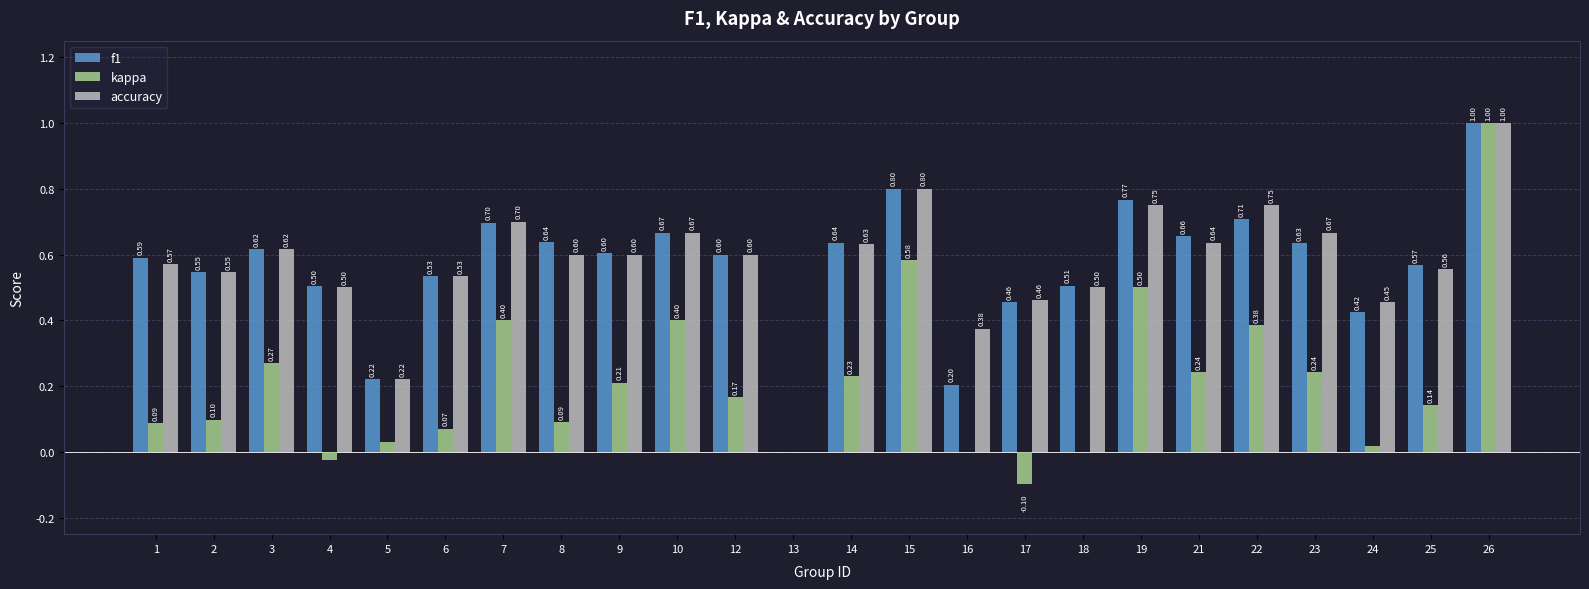

What is the sum of all kappa values?

5.0